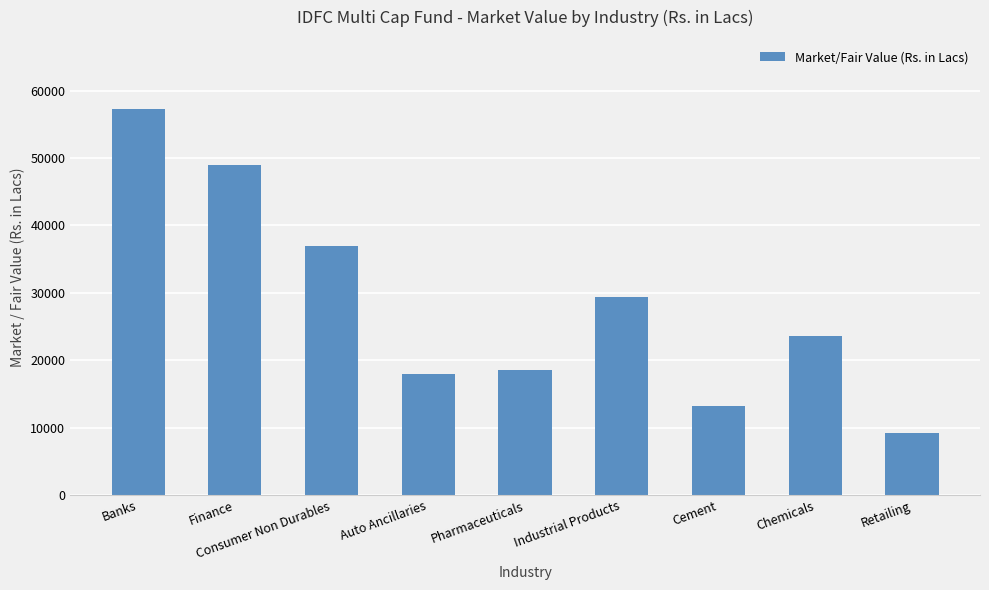

What is the sum of all values?

254982.9